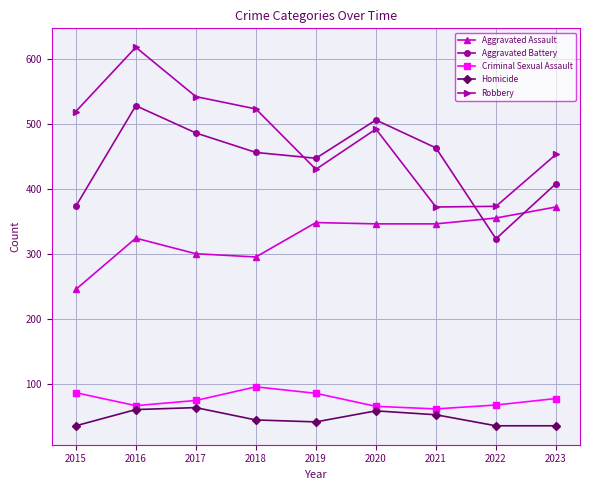

Which series has the widest spread of values?

Robbery